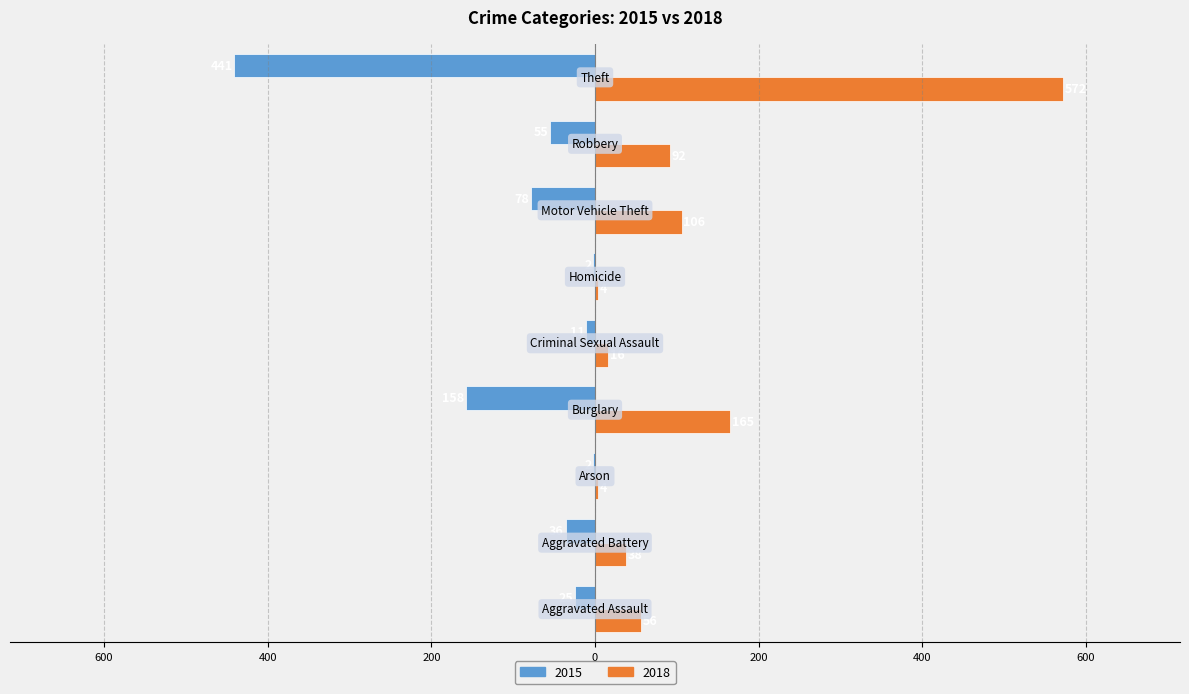

What are all the series names shown in the legend?

2015, 2018